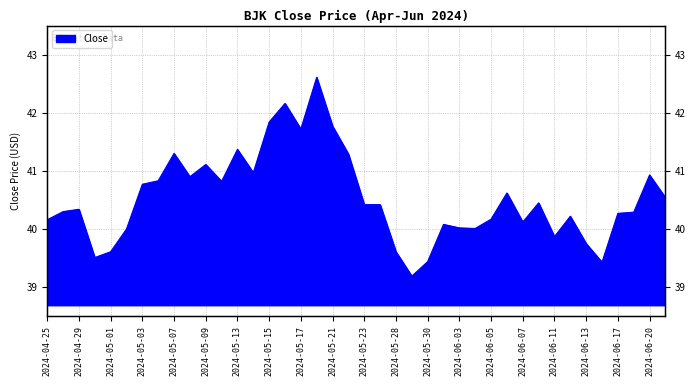

What is the maximum value shown in the chart?

42.6